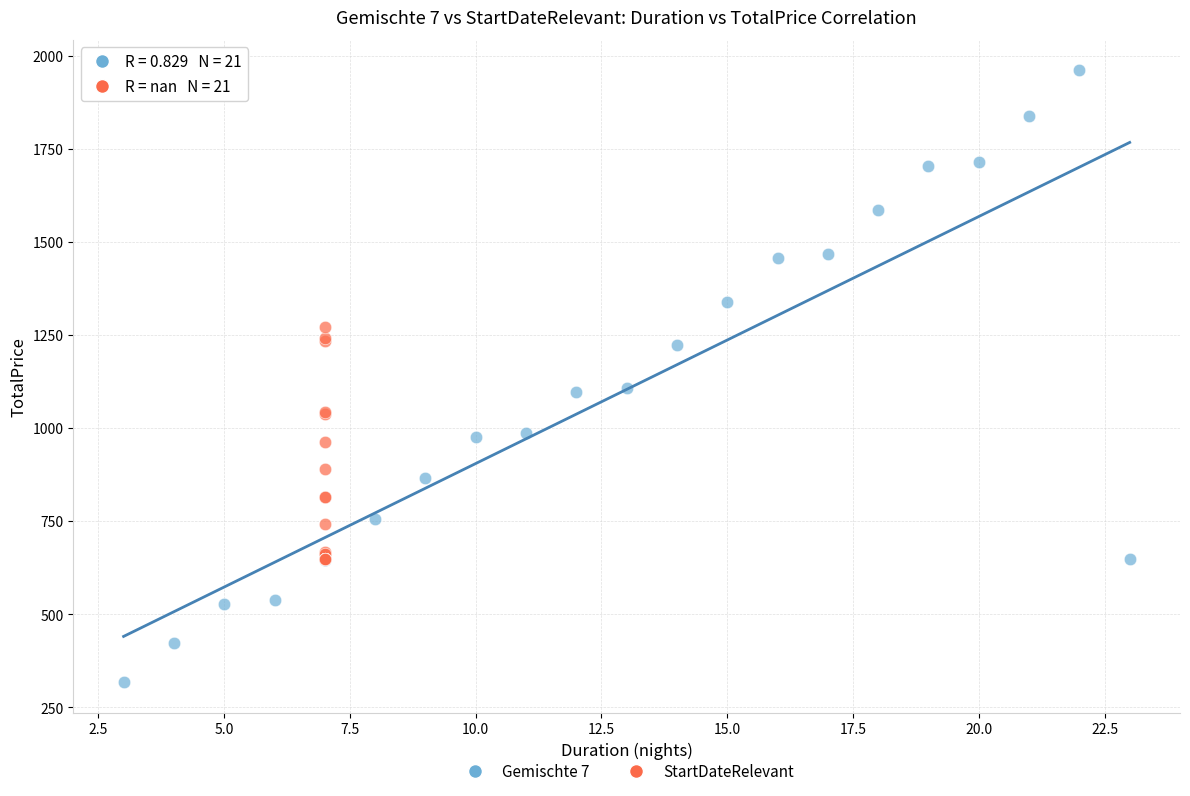

Which series has the largest Y range (max minus min)?

Gemischte 7